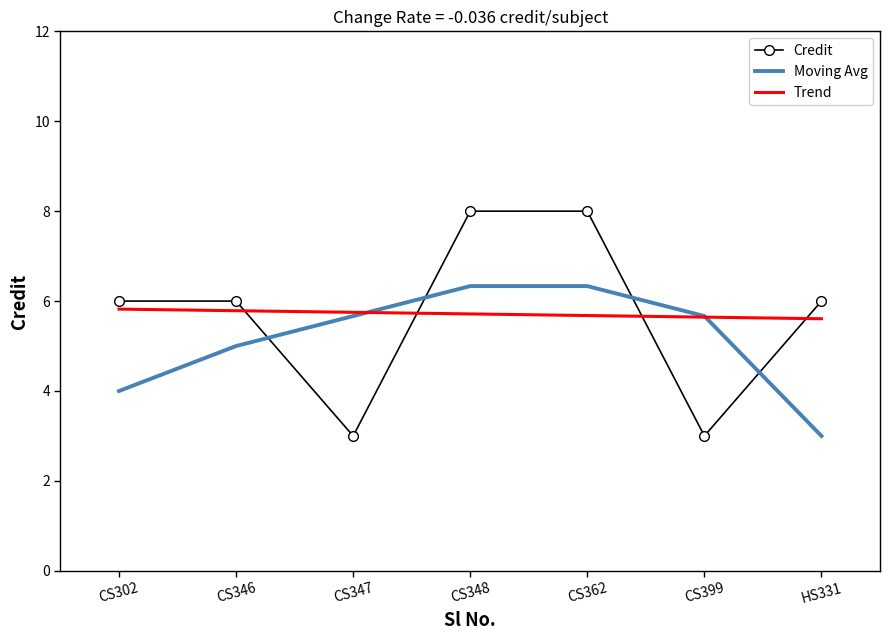

What are all the series names shown in the legend?

Credit, Moving Avg, Trend